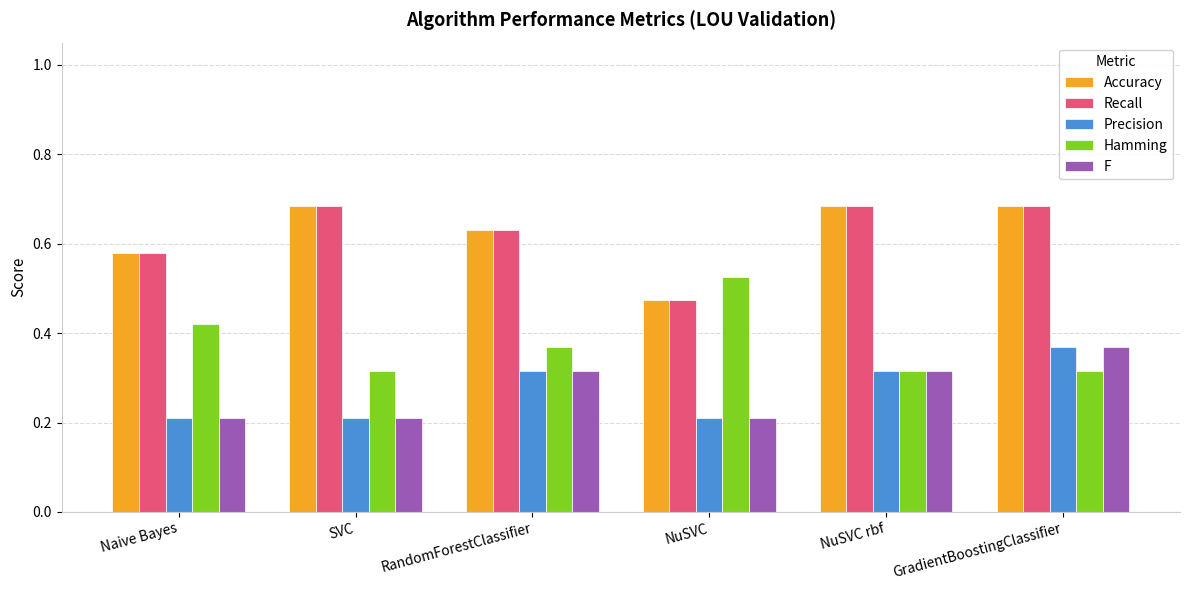

True or false: Recall has a value of 0.3 at SVC.

False